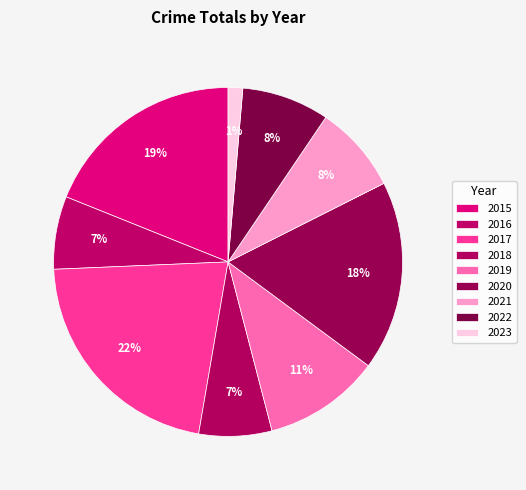

How many slices are in this pie chart?

9